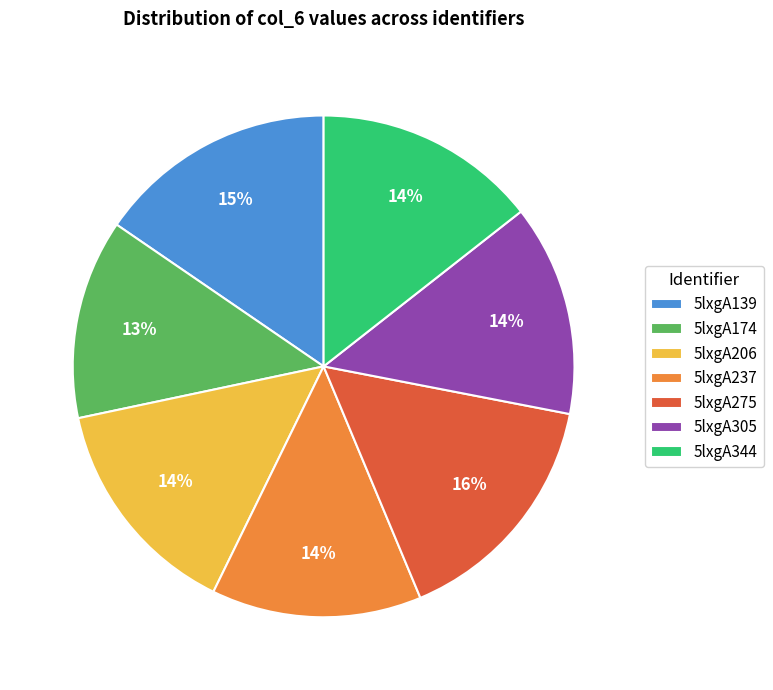

How many slices are in this pie chart?

7